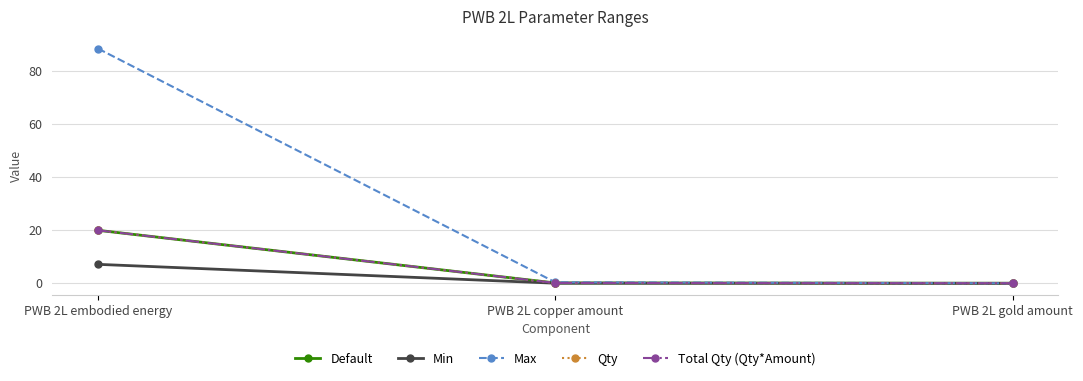

Which label corresponds to the largest value in the chart?

PWB 2L embodied energy